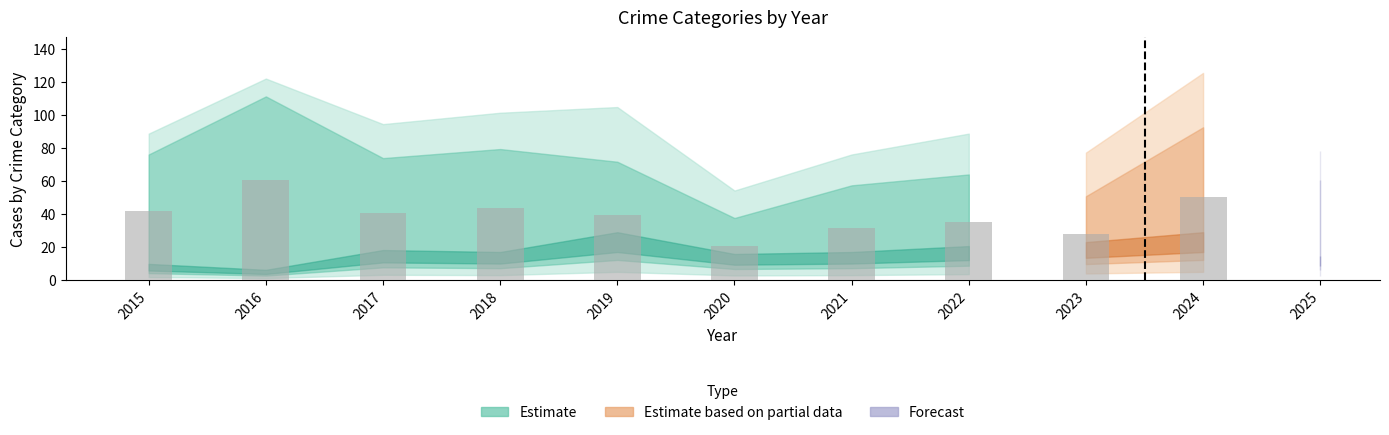

What is the value of the Robbery bar at the 10th from the left?

49